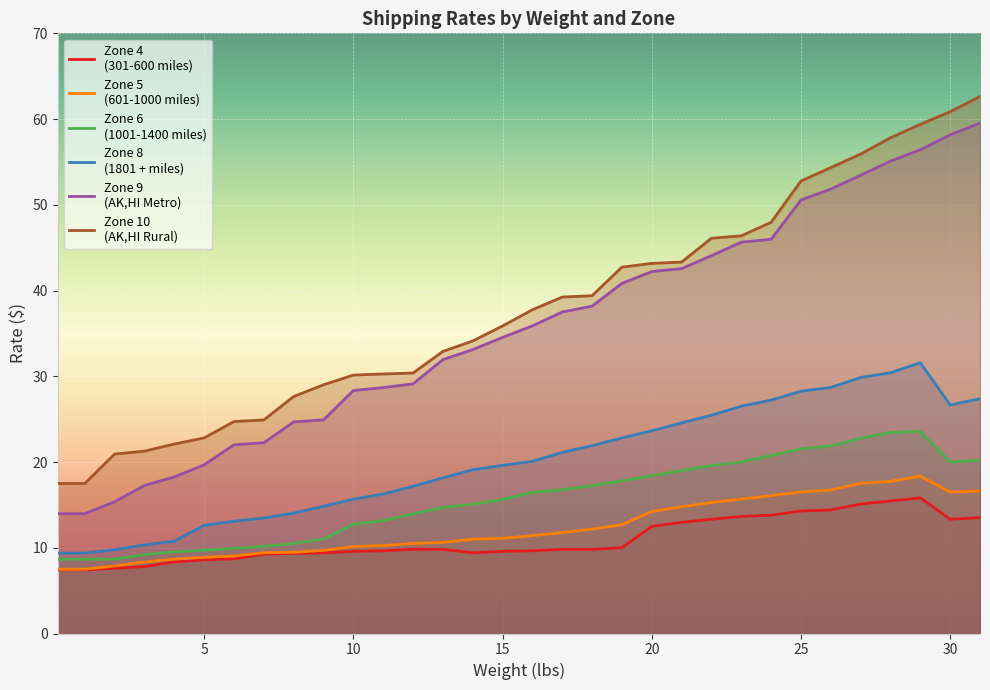

At which label is Zone 9
(AK,HI Metro) closest to 36?

16